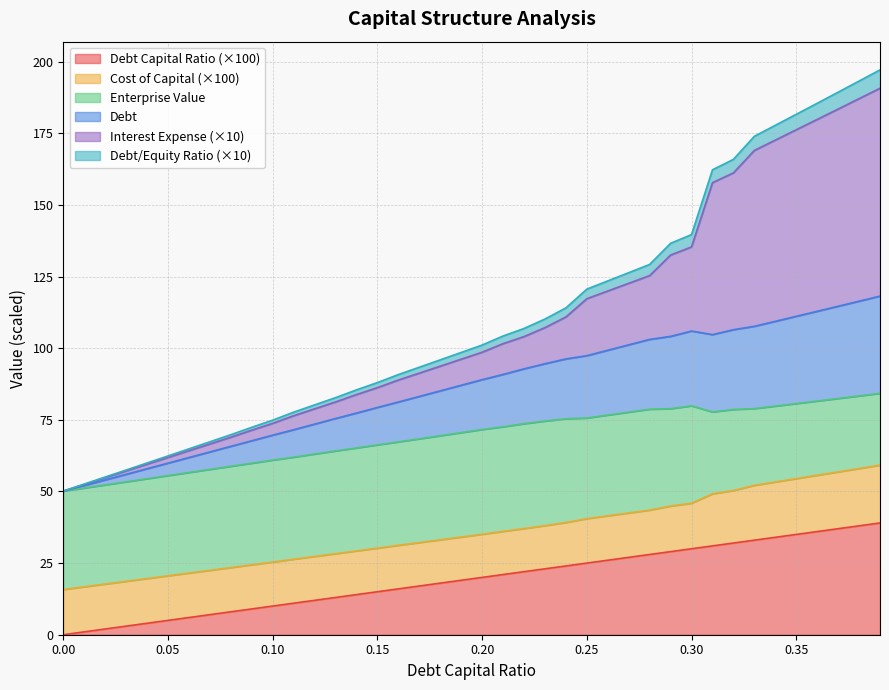

True or false: debt_equity and debt intersect in this chart.

False